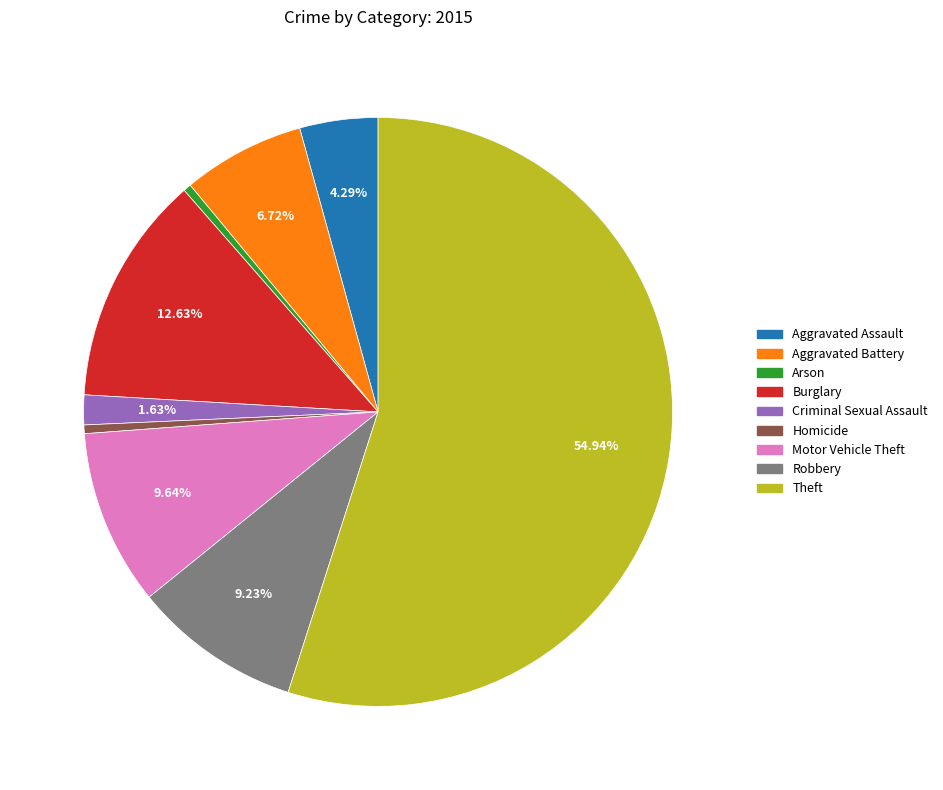

Do Arson and Robbery together represent more than half of the pie?

No